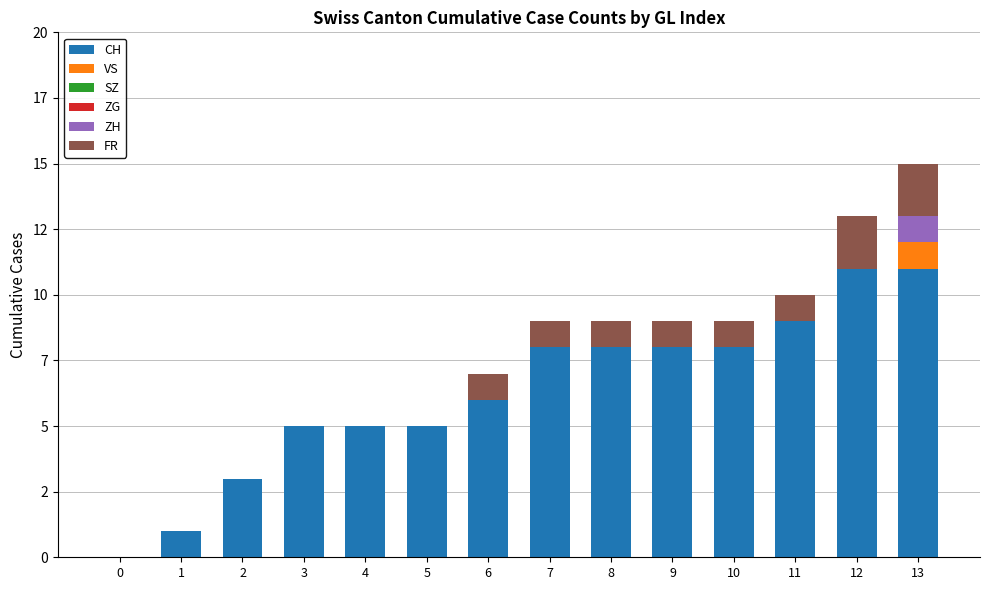

Are the bars grouped side by side (vs. stacked)?

No